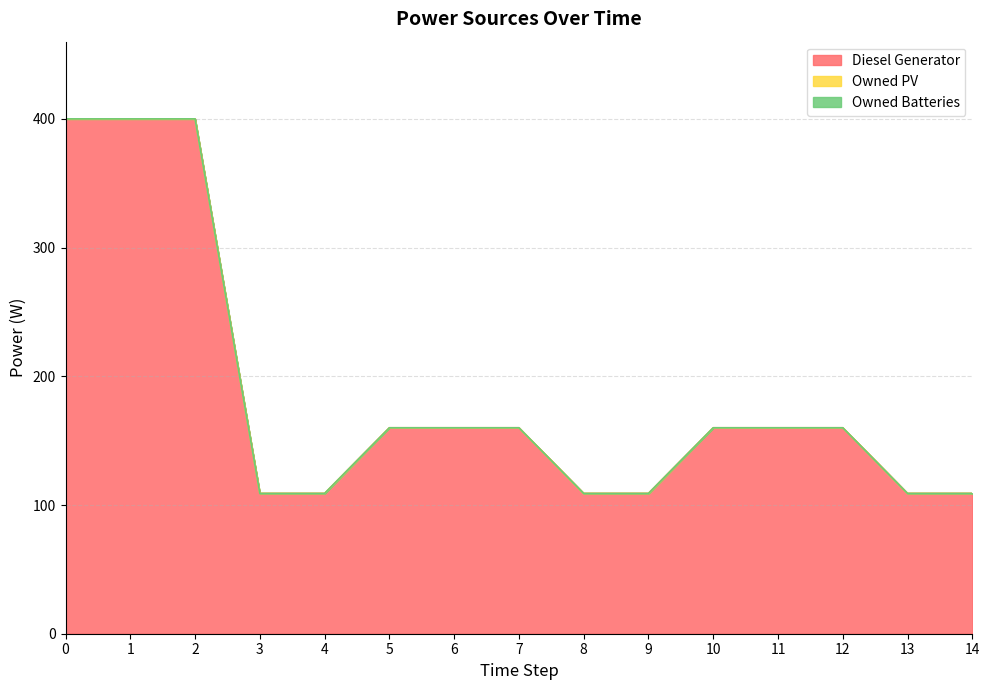

At how many categories does at least one series exceed 173?

3